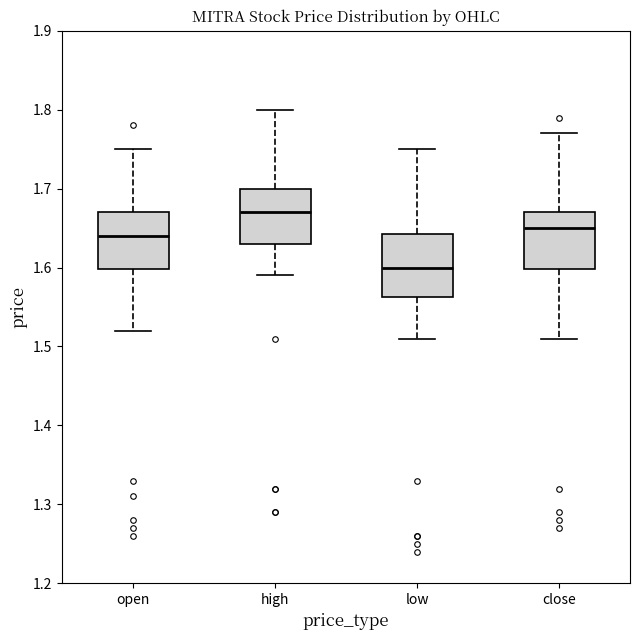

Where does the lower whisker of the box for low end on the y-axis? The values are not printed on the chart, so give them approximately, as read against the axis.

1.51